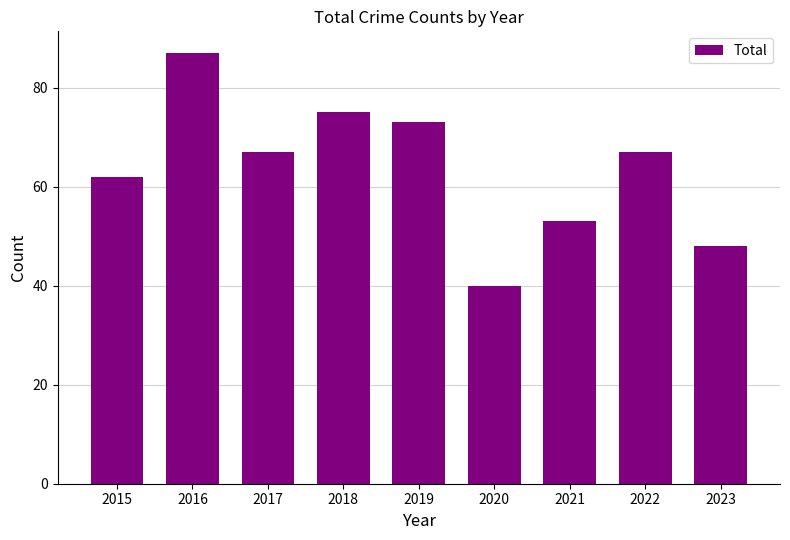

What is the sum of all values?

572